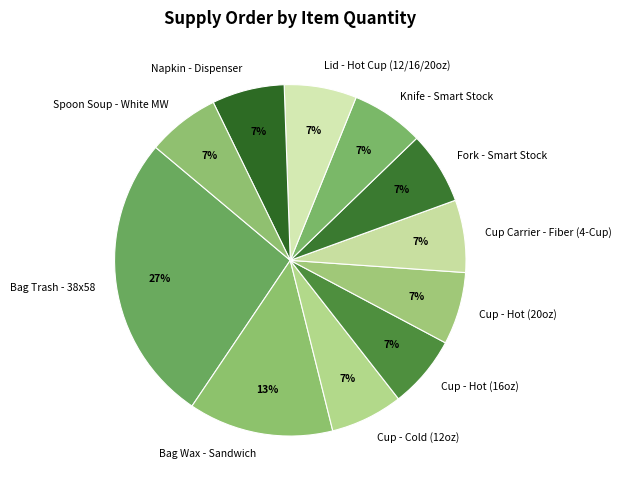

What is the ratio of the value at Knife - Smart Stock to the value at Bag Wax - Sandwich?

0.5